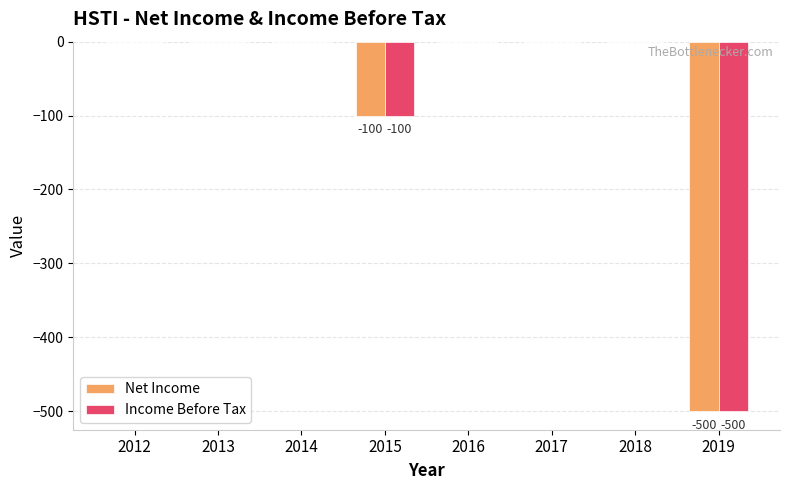

What is the total value across all series at 2019?

-1000